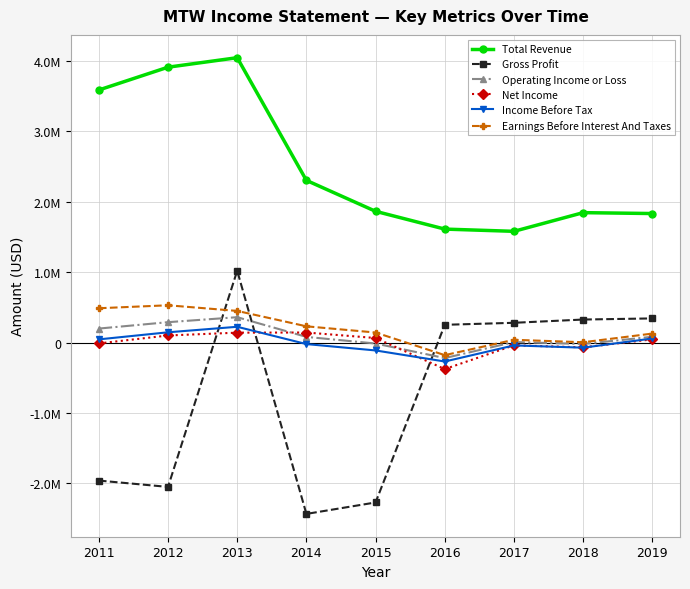

Does the chart have visible grid lines?

Yes